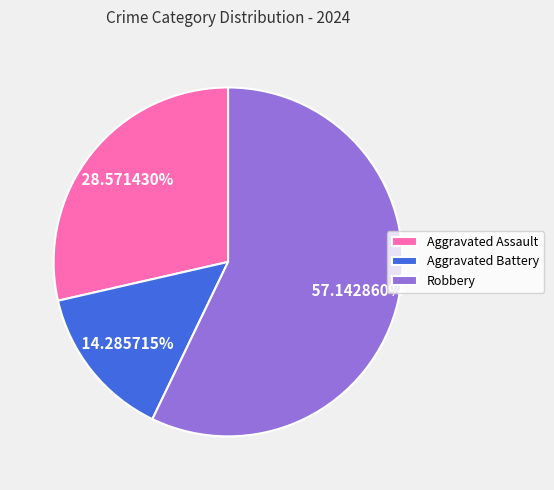

To the nearest percent, what is the difference between the largest and smallest slice percentages?

43%